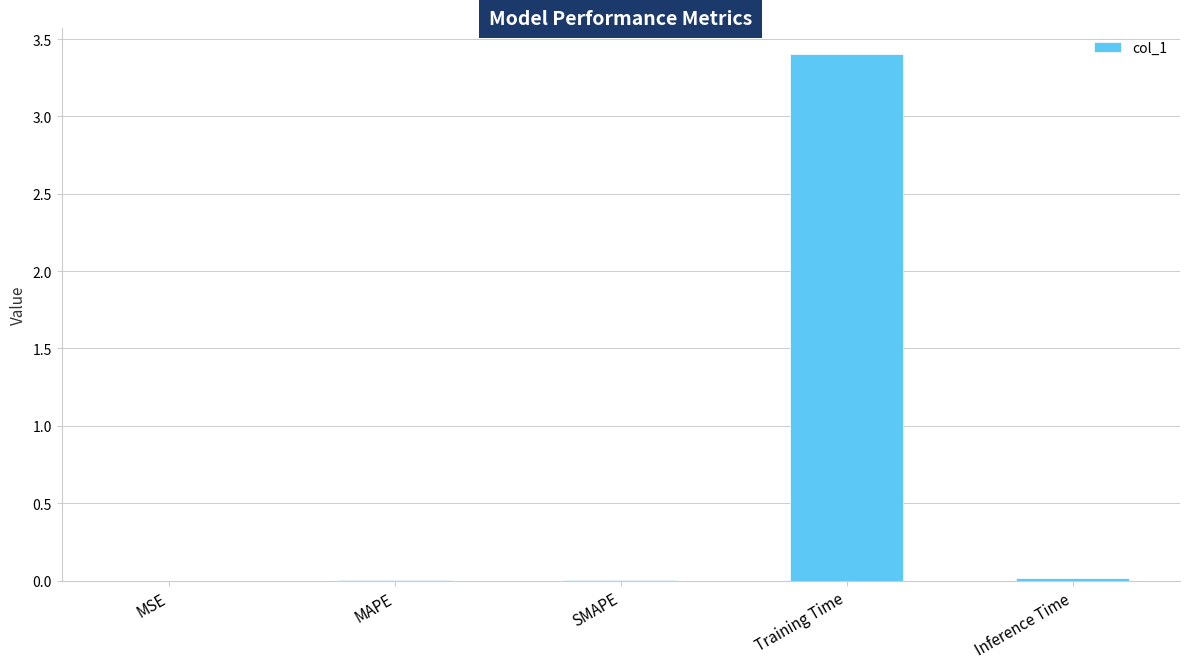

The chart shows a value of 0.0 at SMAPE. True or false?

True